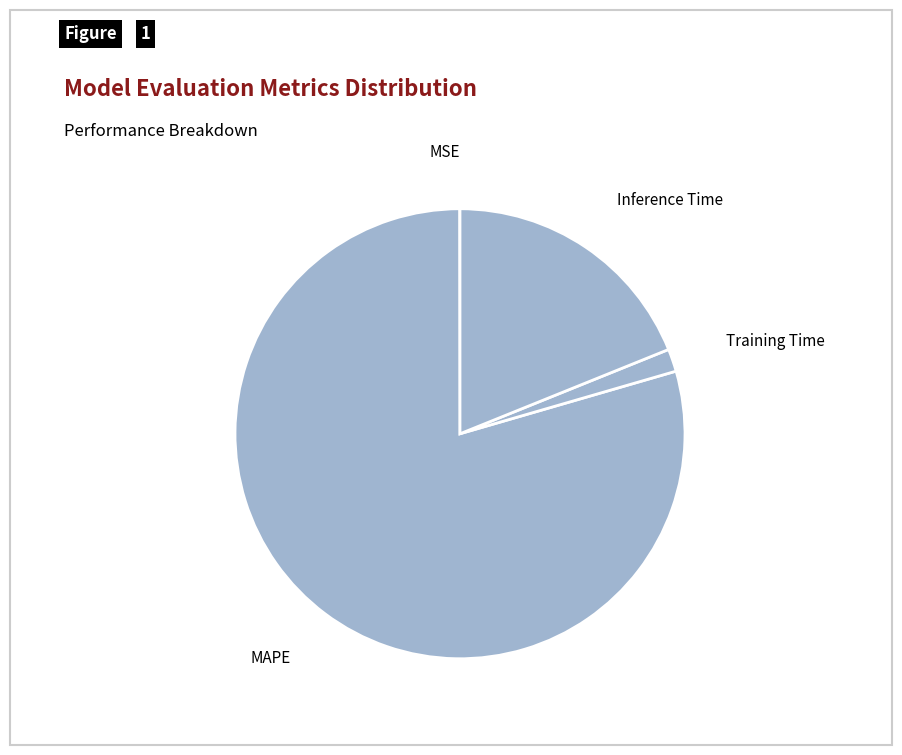

Which slice is the largest?

MAPE